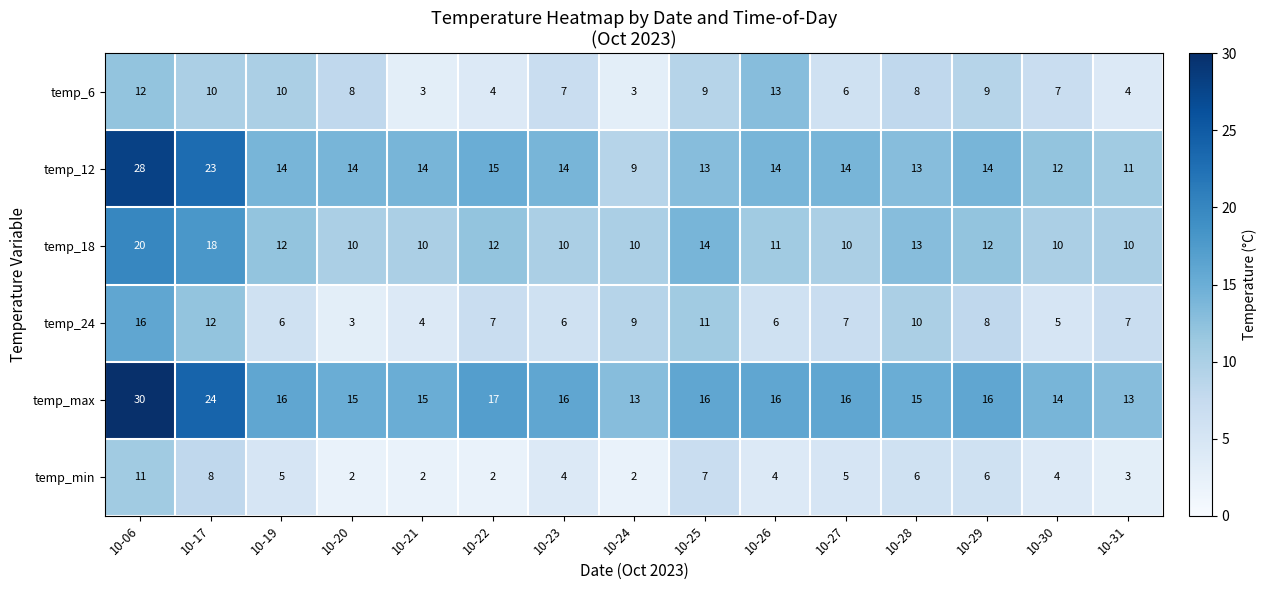

At 10-30, list the series in order from smallest to largest.

temp_min, temp_24, temp_6, temp_18, temp_12, temp_max